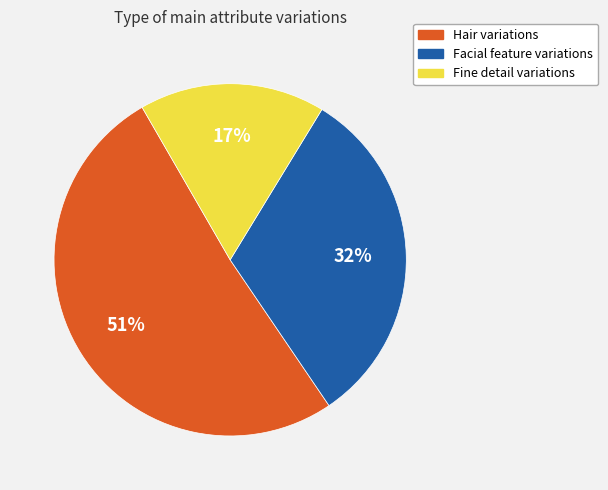

To the nearest percent, what is the average slice percentage?

33%